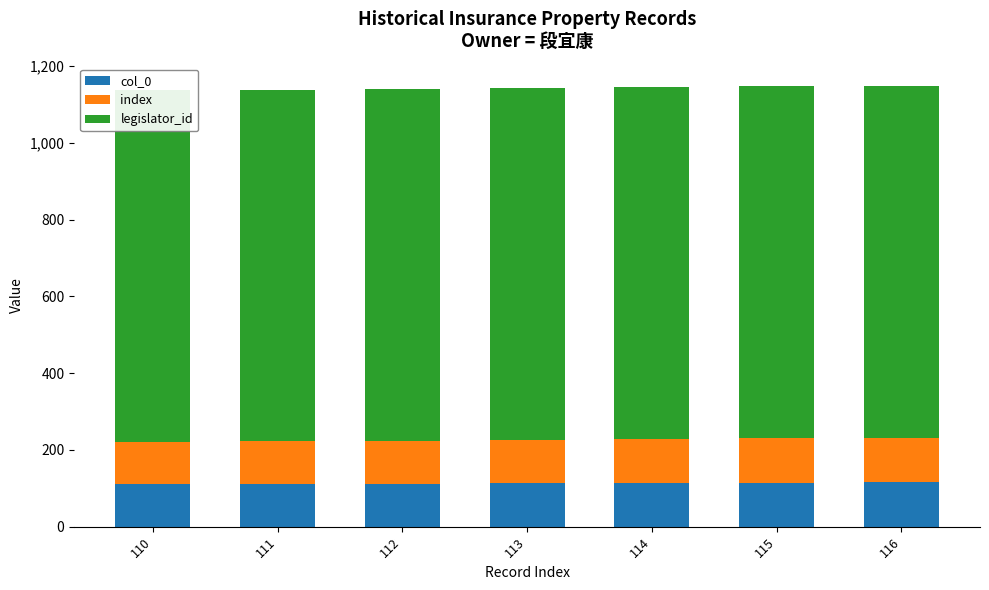

What are all the series names shown in the legend?

col_0, index, legislator_id